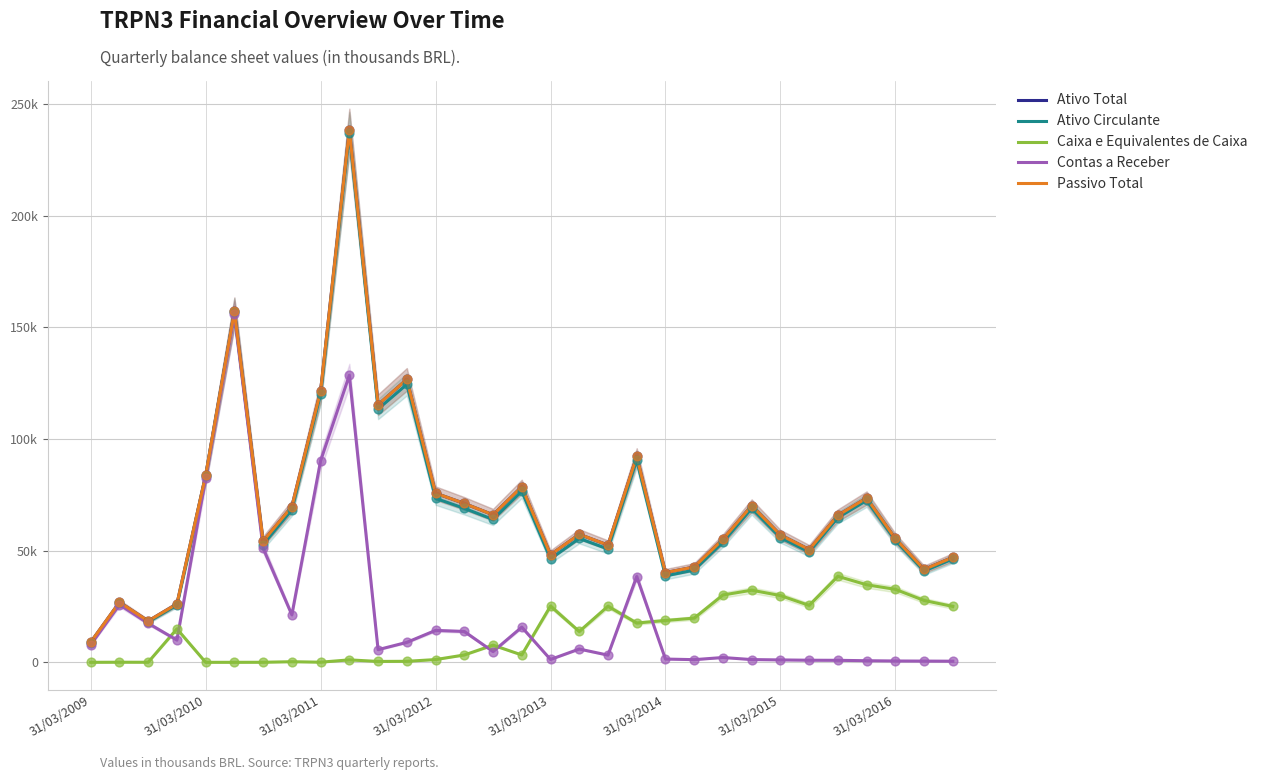

Which series reaches the minimum Y coordinate?

Caixa e Equivalentes de Caixa